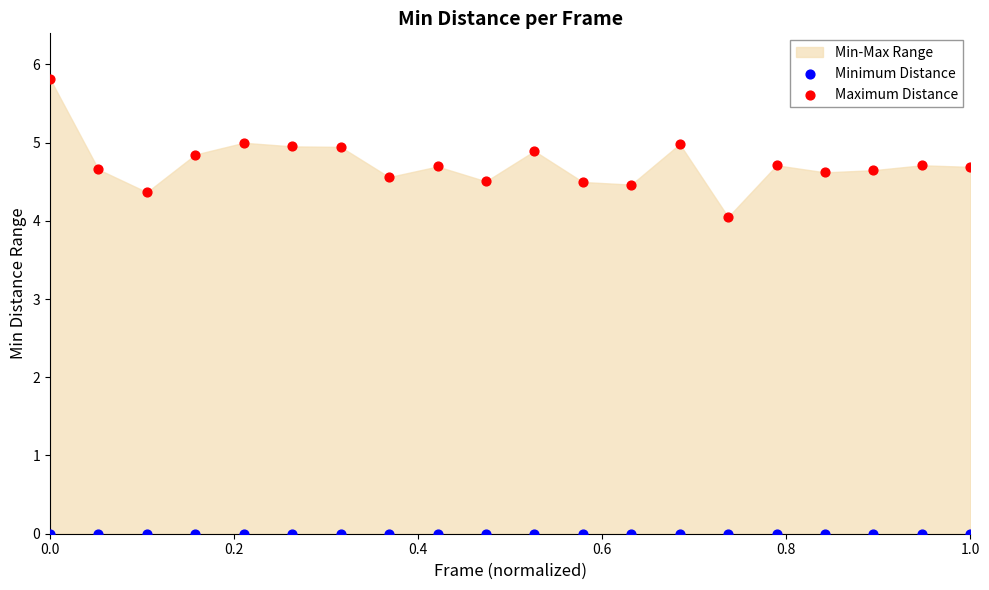

Which series reaches the minimum Y coordinate?

Minimum Distance